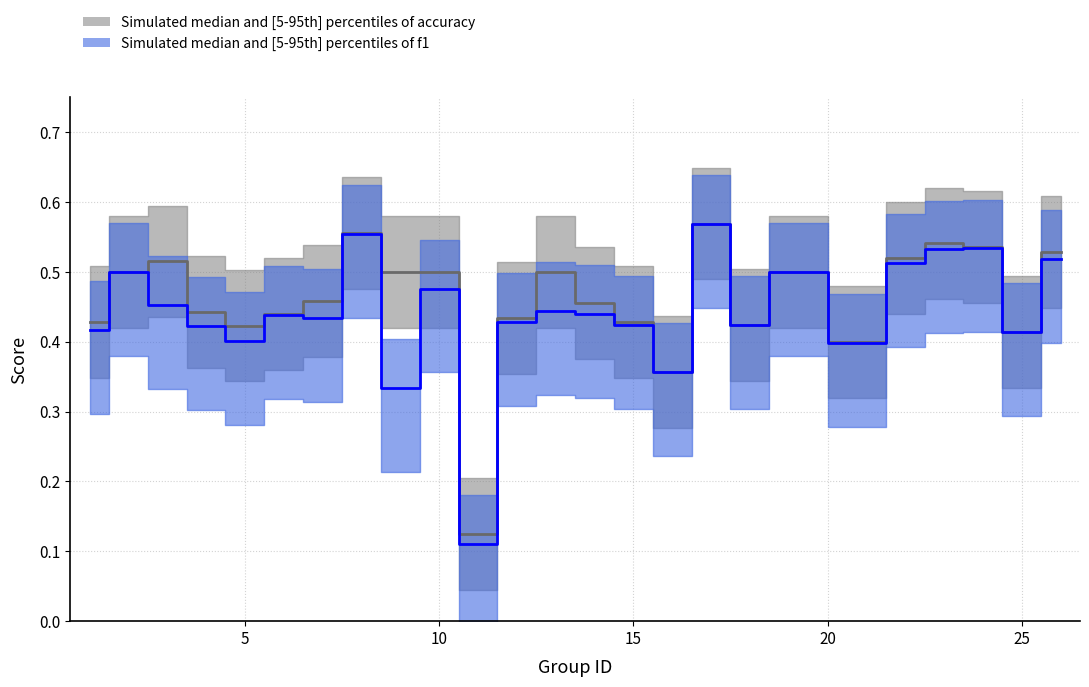

How many interior local peaks does the accuracy series have?

6